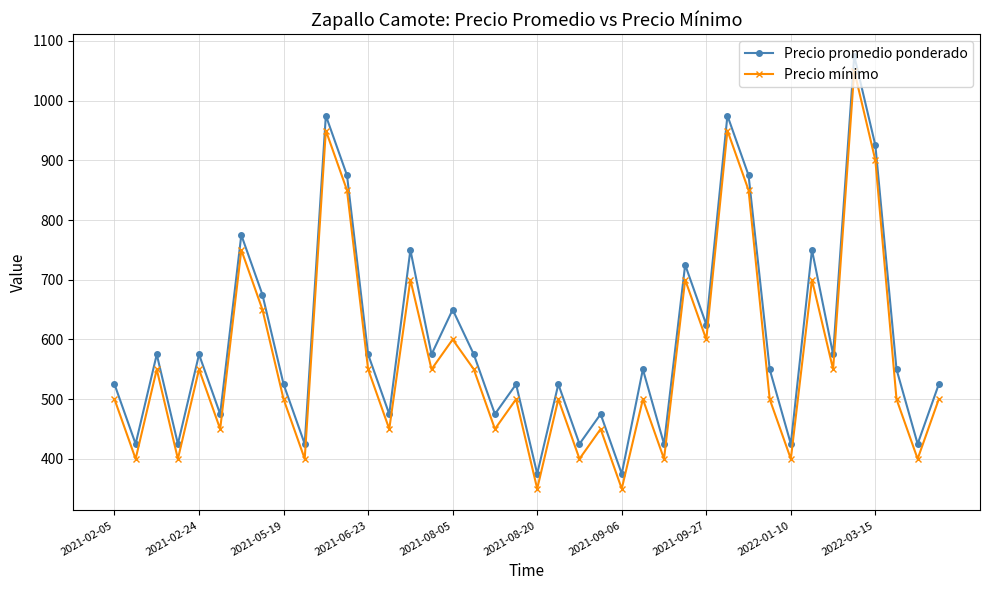

Reading left to right, list all the values displayed in this chart.

Precio promedio ponderado: 525	425	575	425	575	475	775	675	525	425	975	875	575	475	750	575	650	575	475	525	375	525	425	475	375	550	425	725	625	975	875	550	425	750	575	1075	925	550	425	525
Precio mínimo: 500	400	550	400	550	450	750	650	500	400	950	850	550	450	700	550	600	550	450	500	350	500	400	450	350	500	400	700	600	950	850	500	400	700	550	1050	900	500	400	500